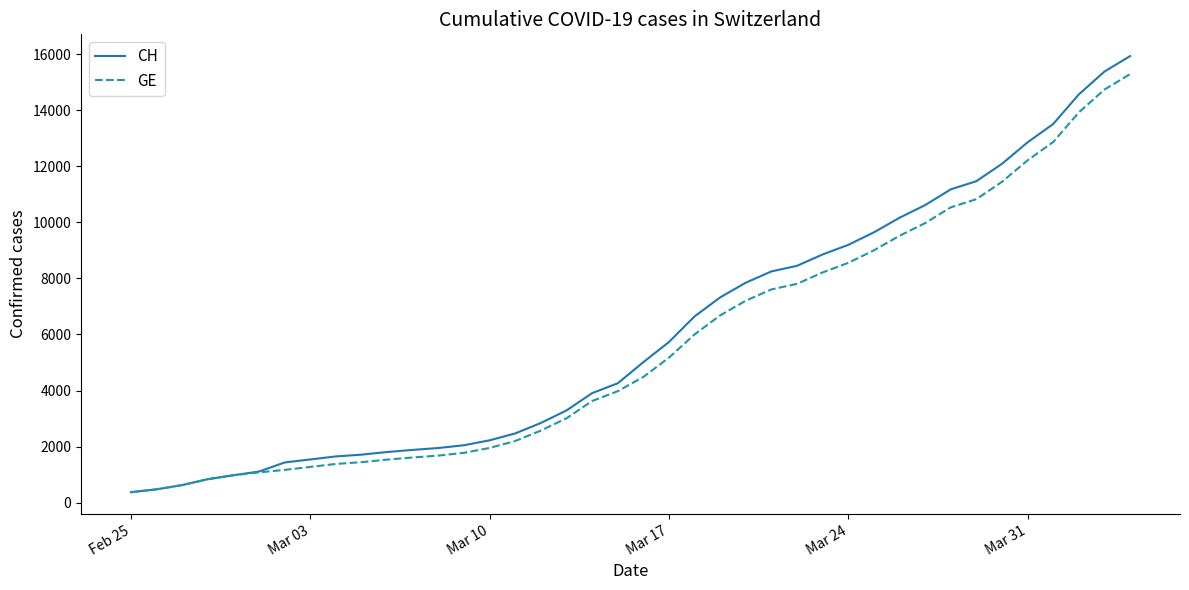

Which series has the largest range (max minus min)?

CH